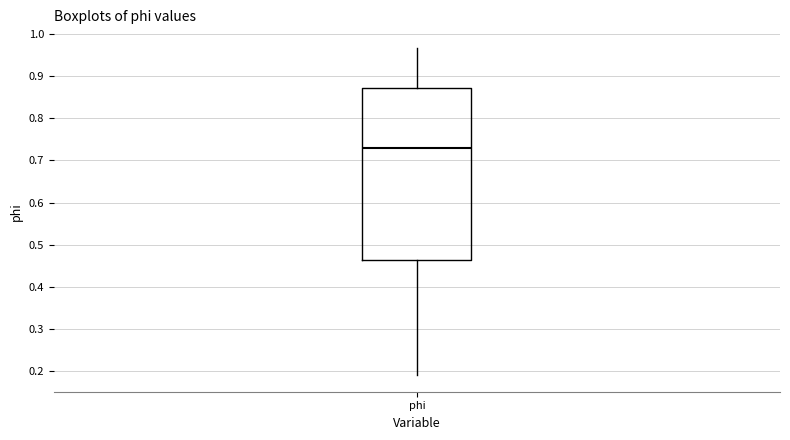

Where does the lower whisker of the box for phi end on the y-axis? The values are not printed on the chart, so give them approximately, as read against the axis.

0.19